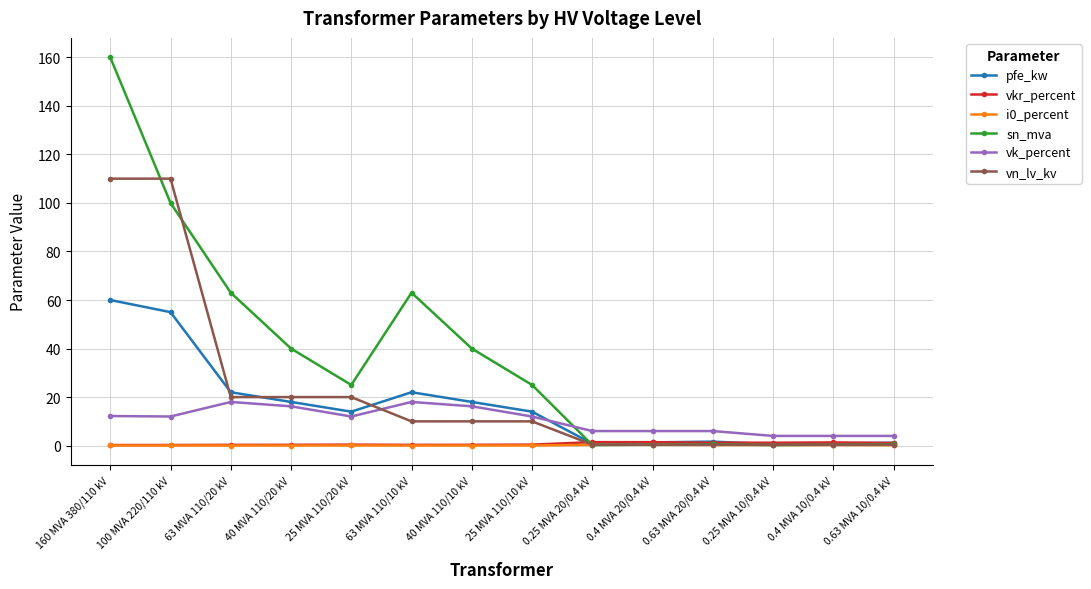

At how many categories does at least one series exceed 11?

8